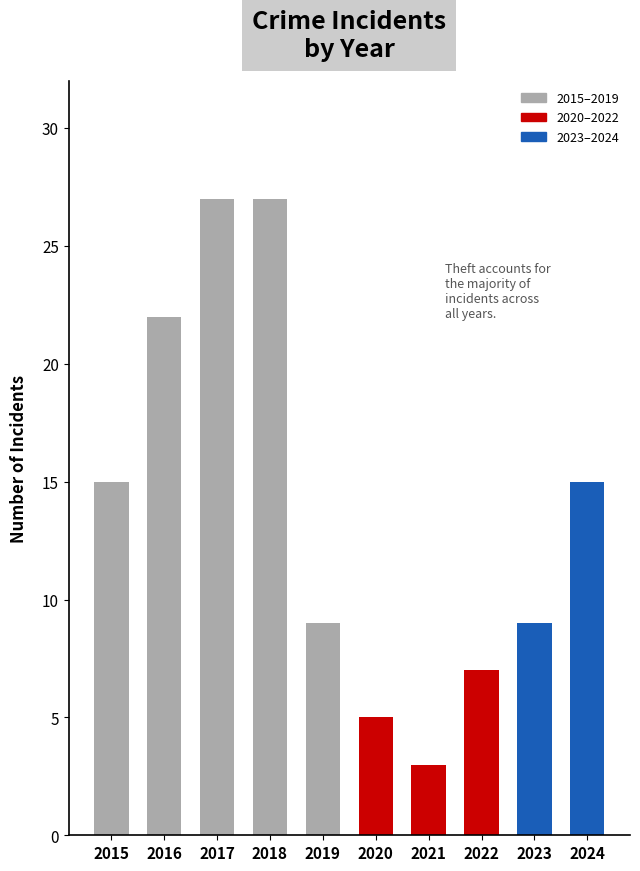

Does the chart contain stacked bars?

No